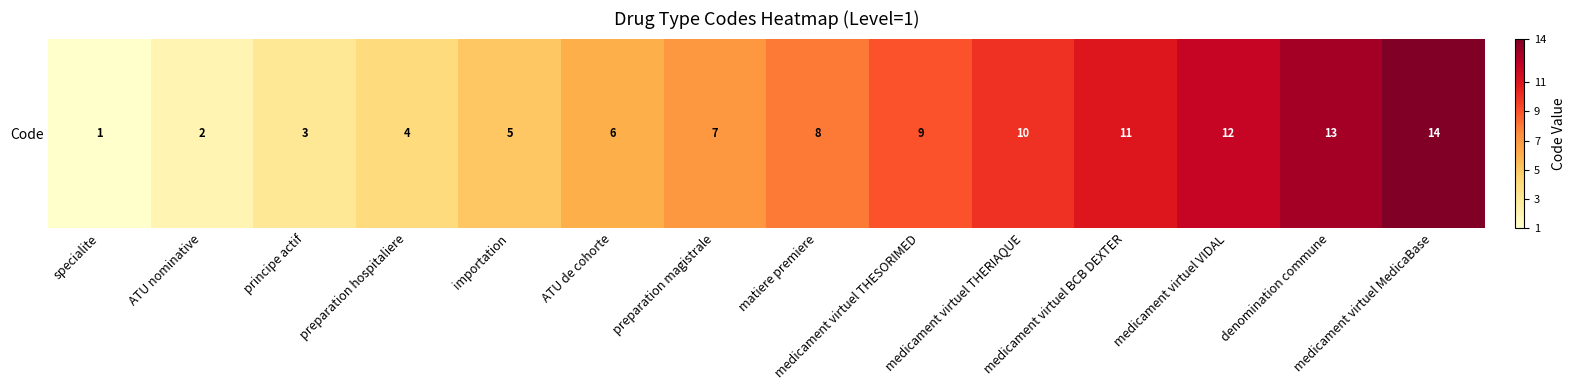

What is the difference between the values at medicament virtuel THESORIMED and principe actif?

6